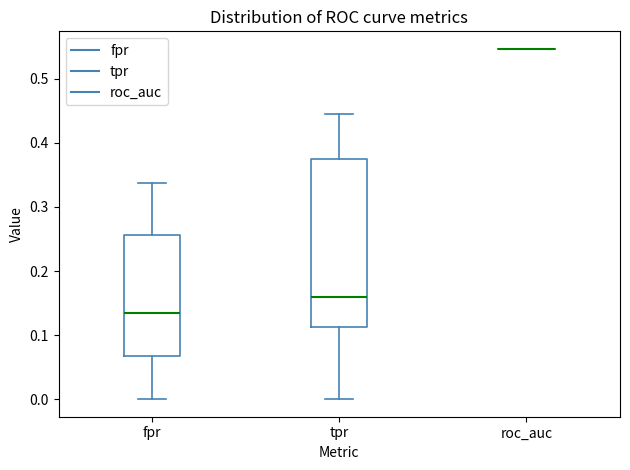

Reading left to right, transcribe this box plot: for each box, give where its median line is, the range the box spans, and where its two whiskers end, as read against the y-axis. The values are not printed on the chart, so give them approximately, as read against the axis.

fpr: median 0.14, box 0.07 to 0.26, whiskers 0.00 to 0.34
tpr: median 0.16, box 0.11 to 0.38, whiskers 0.00 to 0.45
roc_auc: box collapsed to a line at 0.55, whiskers 0.55 to 0.55